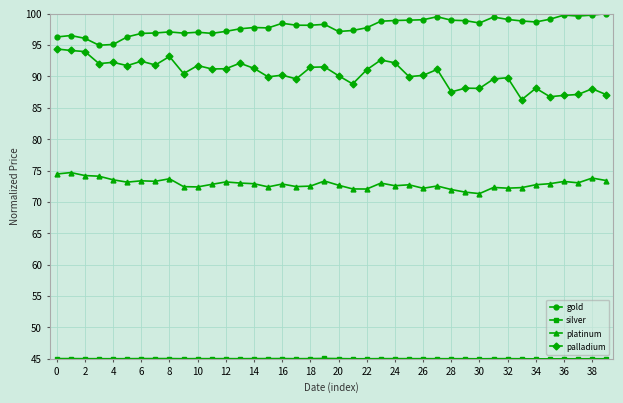

True or false: palladium has more than 1 points higher than both neighbors.

True